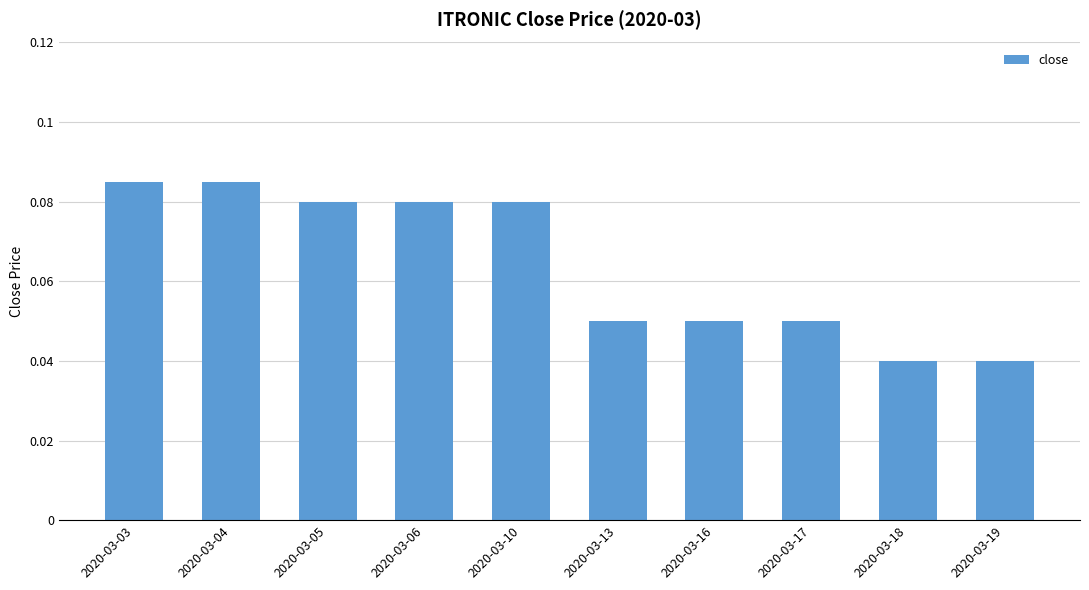

How many values are between 0 and 1?

10